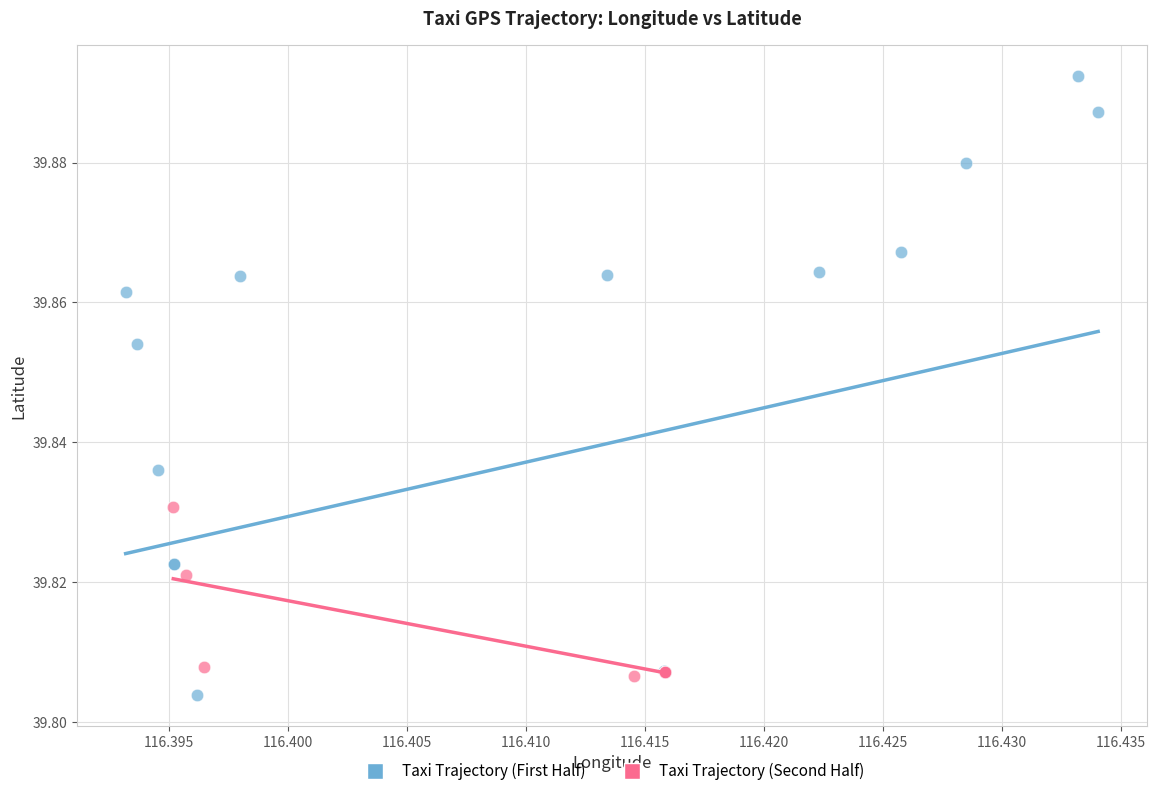

Which series reaches the maximum Y coordinate?

Taxi Trajectory (First Half)